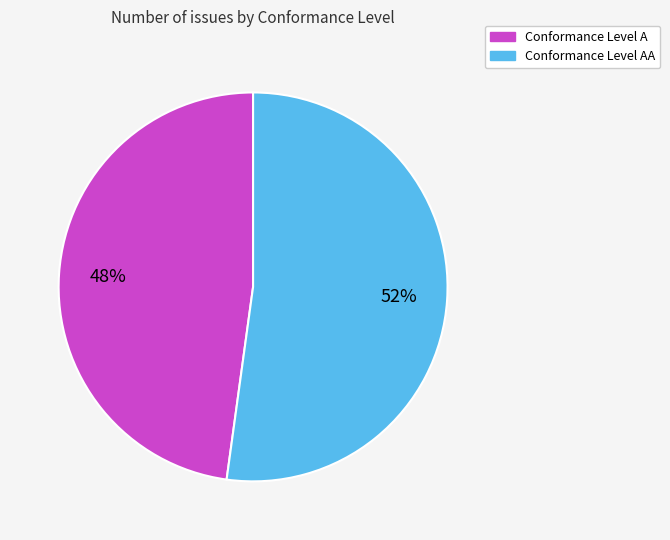

To the nearest percent, what is the difference between the largest and smallest slice percentages?

4%